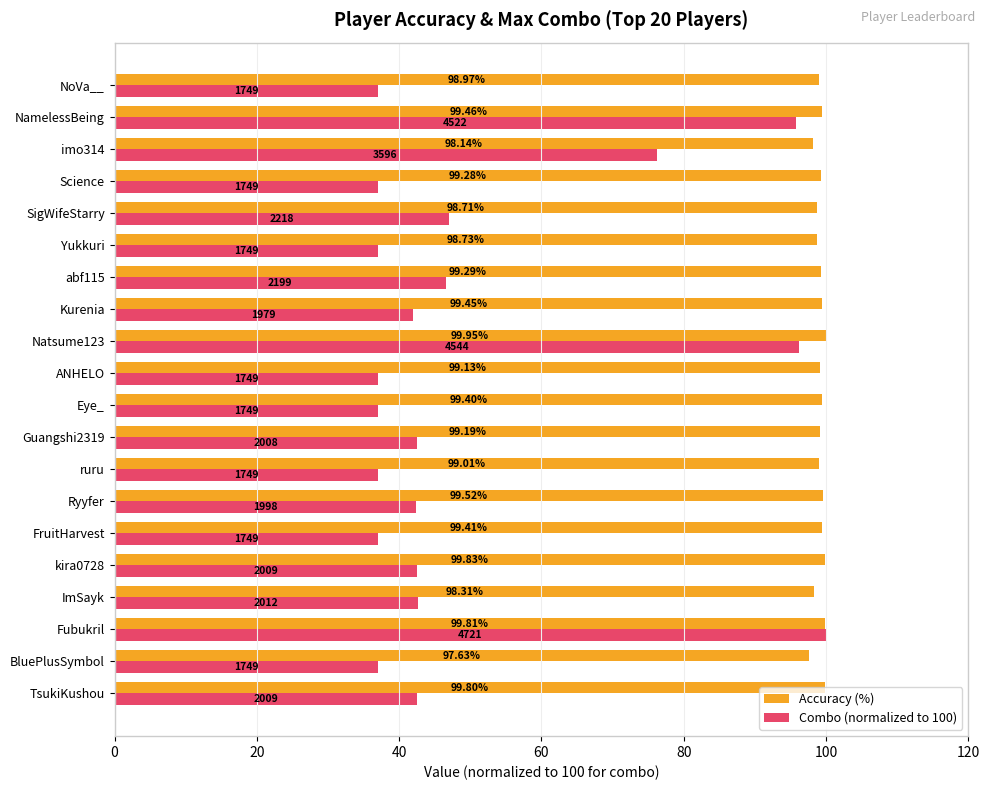

What is the difference between the maximum and minimum values in the Accuracy (%) series?

2.3